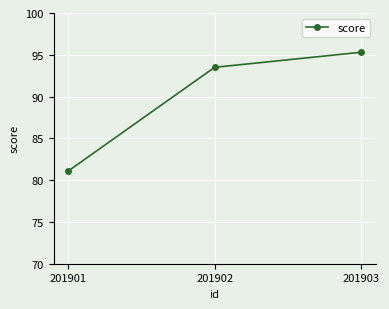

What is the ratio of the value at 201901 to the value at 201902?

0.9